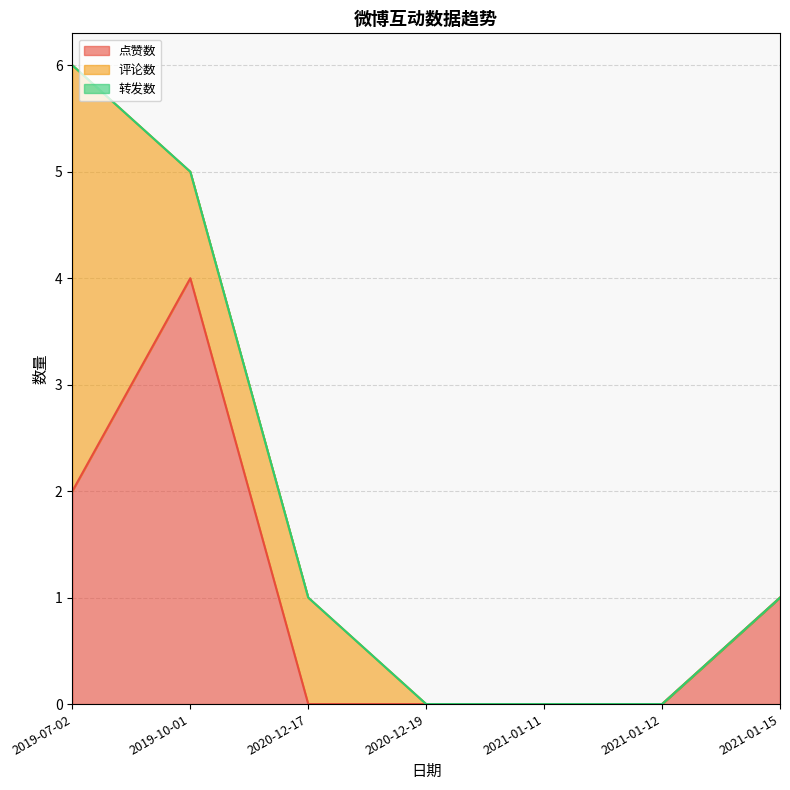

At which category is the sum across all series the highest?

2019-07-02